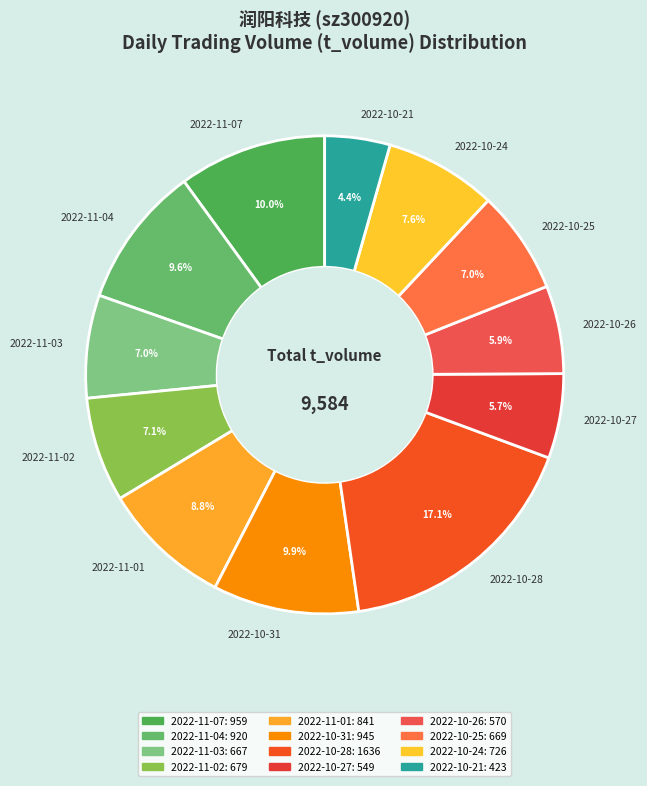

Is it true that 2022-10-26 is 6% of the pie?

True